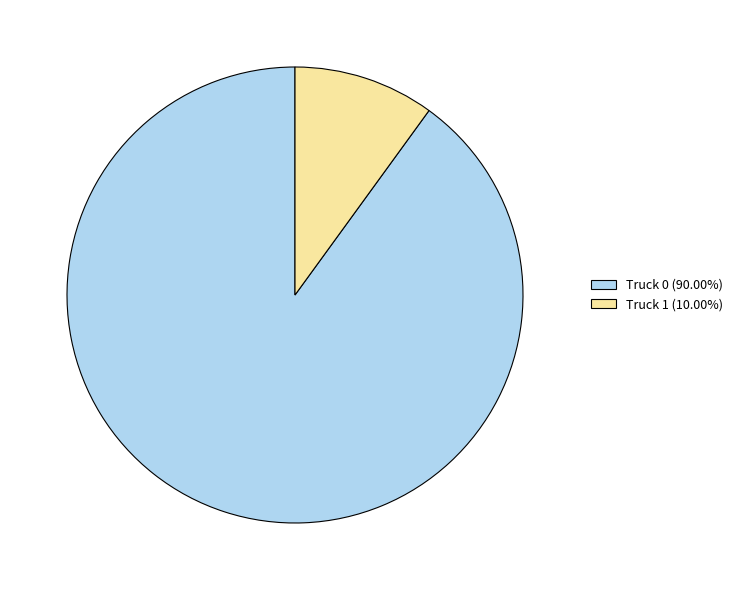

Is there a majority slice in this chart?

Yes